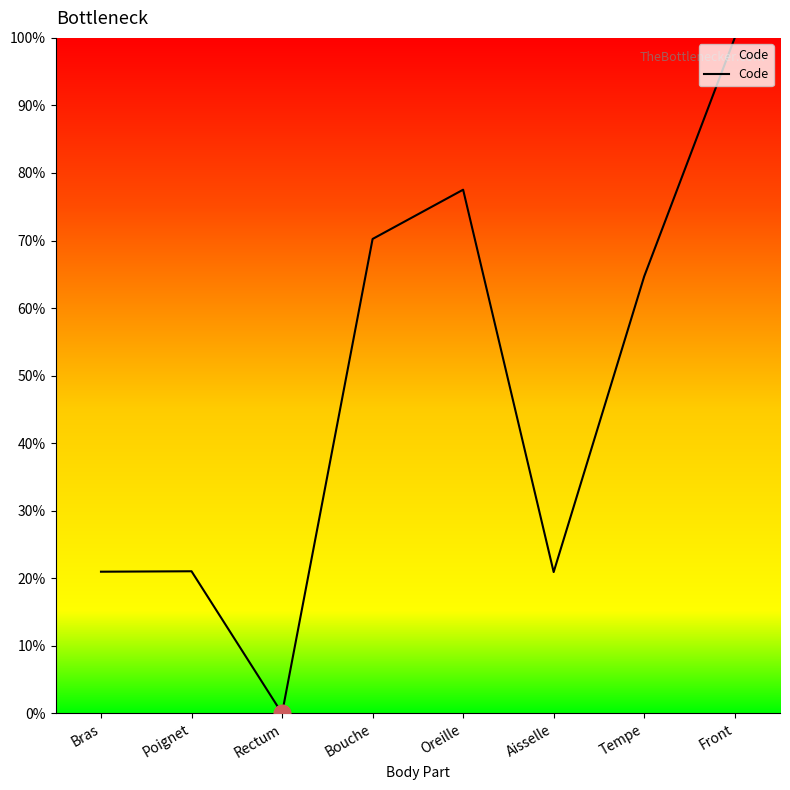

The value at Rectum is 0.0. True or false?

True